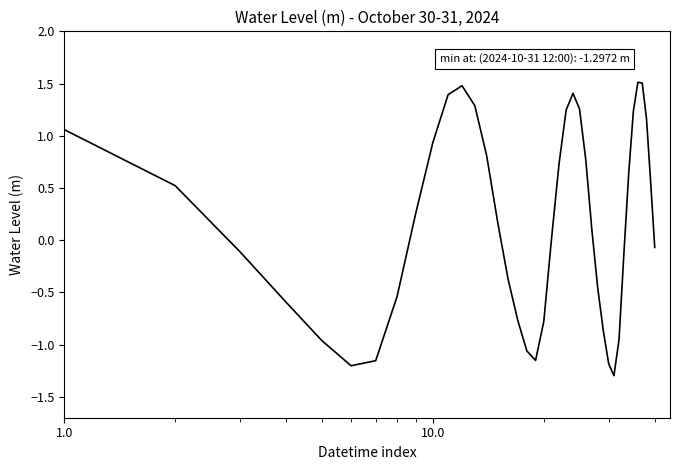

What is the average value?

0.2